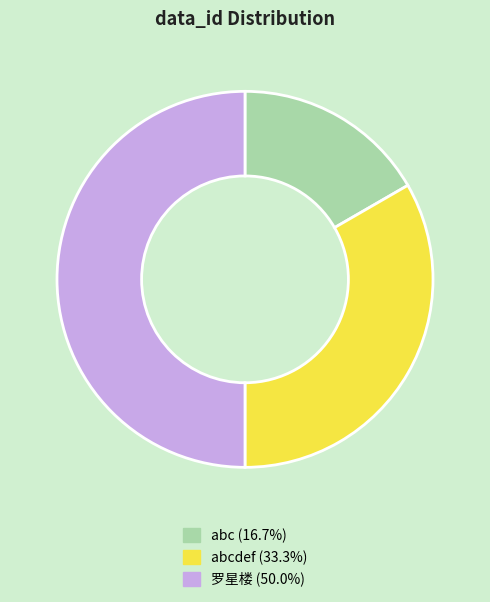

Does abc (16.7%) account for over 50% of the chart?

No